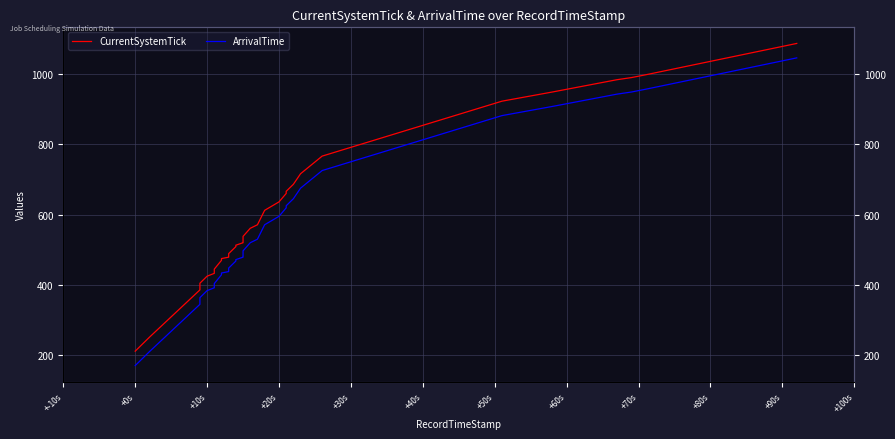

What is the spread (max minus min) of values at +10s?

41